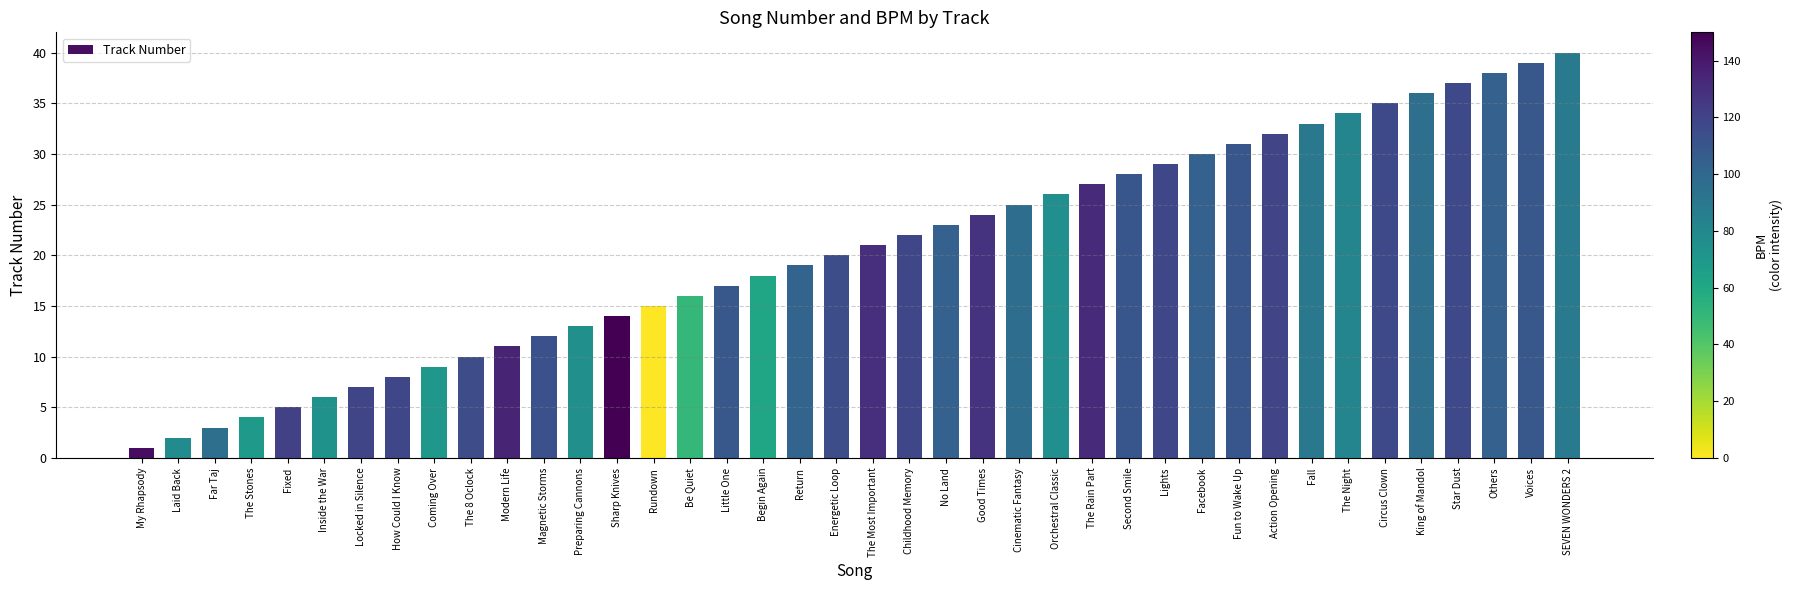

Which category has the lowest value across all series?

My Rhapsody